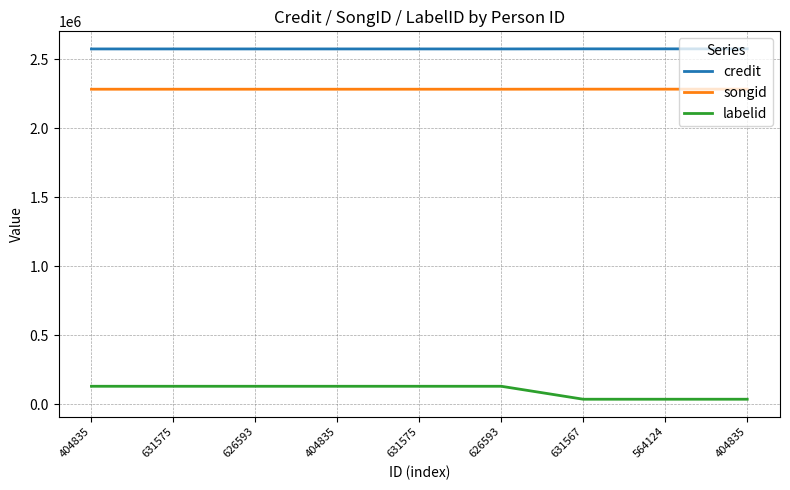

What are all the series names shown in the legend?

credit, songid, labelid